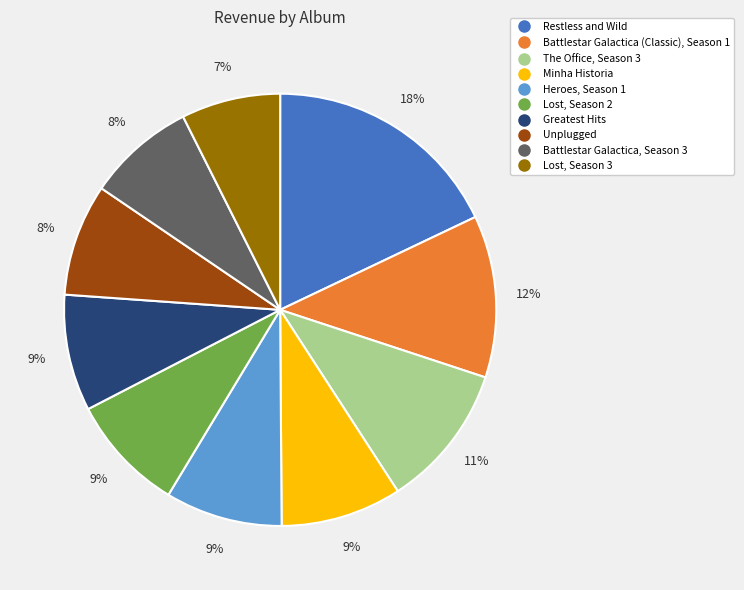

To the nearest percent, what is the difference between the largest and smallest slice percentages?

11%